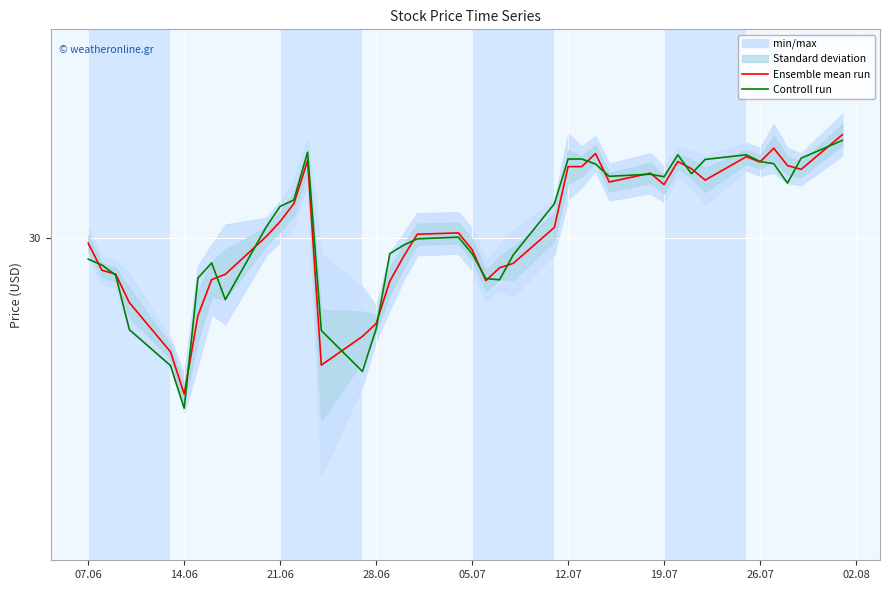

Reading left to right, list all the values displayed in this chart.

Ensemble mean run: 29.9	29.6	29.6	29.2	28.6	28.1	29.1	29.5	29.6	30.0	30.2	30.4	30.9	28.5	28.8	29.0	29.5	29.8	30.0	30.1	29.9	29.5	29.6	29.7	30.1	30.8	30.8	31.0	30.7	30.8	30.6	30.9	30.8	30.7	31.0	30.9	31.1	30.9	30.8	31.2
Controll run: 29.7	29.7	29.6	28.9	28.5	28.0	29.5	29.7	29.3	30.1	30.4	30.4	31.0	28.9	28.4	28.9	29.8	29.9	30.0	30.0	29.8	29.5	29.5	29.8	30.4	30.9	30.9	30.9	30.7	30.8	30.7	31.0	30.8	30.9	31.0	30.9	30.9	30.6	30.9	31.1